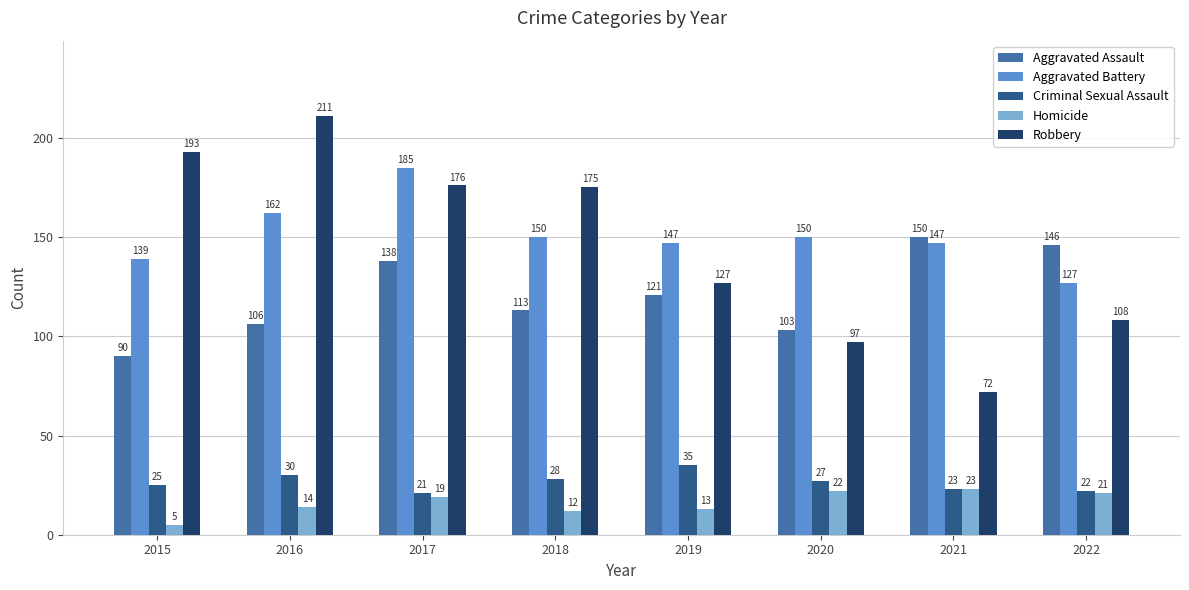

At 2015, list the series in order from smallest to largest.

Homicide, Criminal Sexual Assault, Aggravated Assault, Aggravated Battery, Robbery